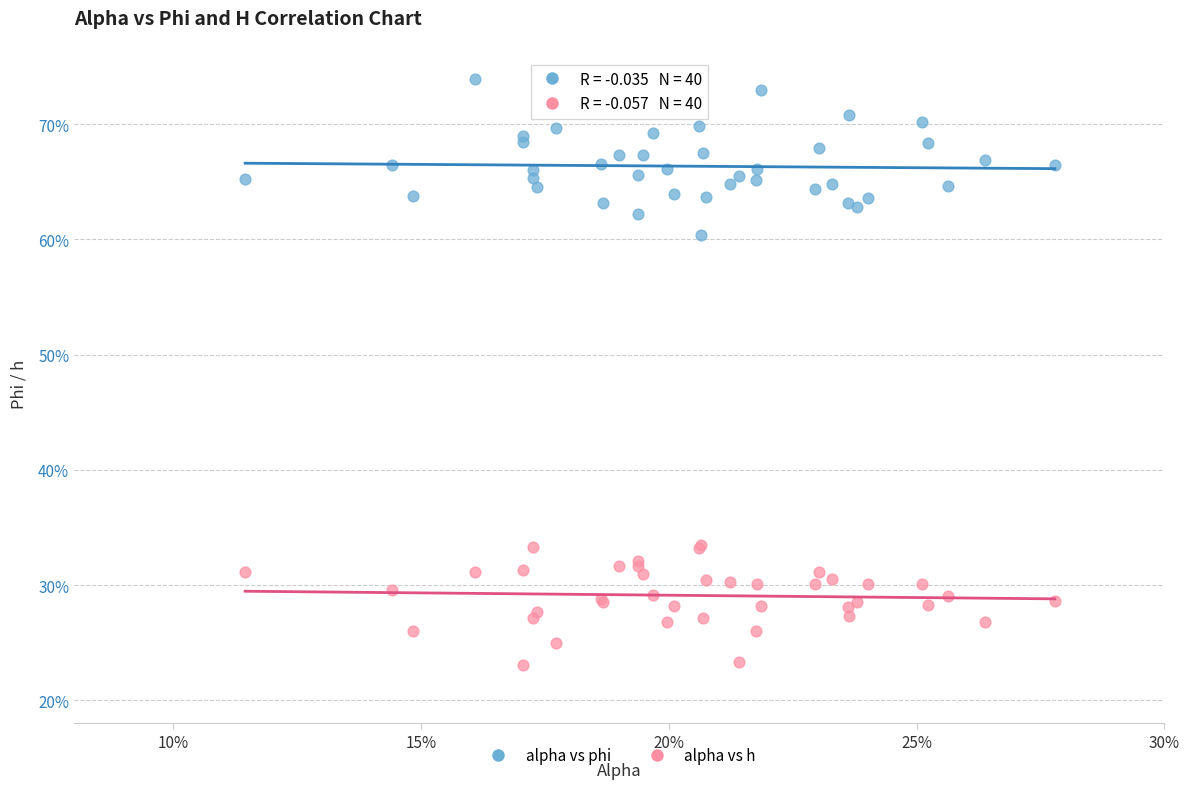

Which series contains the lowest Y value?

alpha vs h